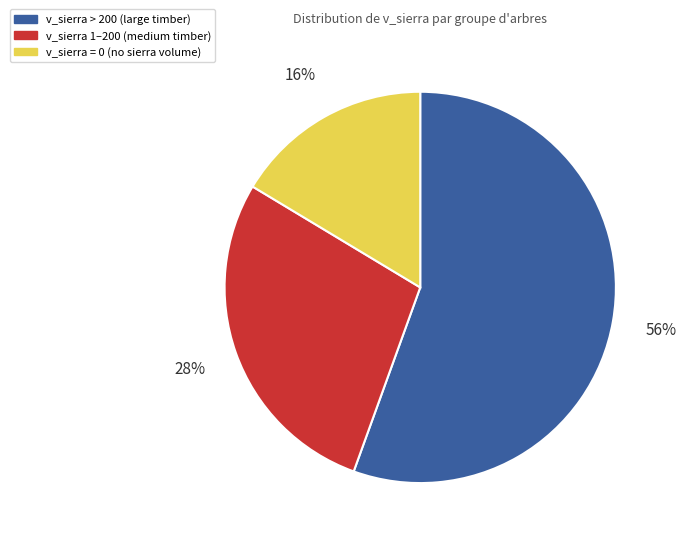

Between v_sierra = 0 (no sierra volume) and v_sierra > 200 (large timber), which is larger?

v_sierra > 200 (large timber)